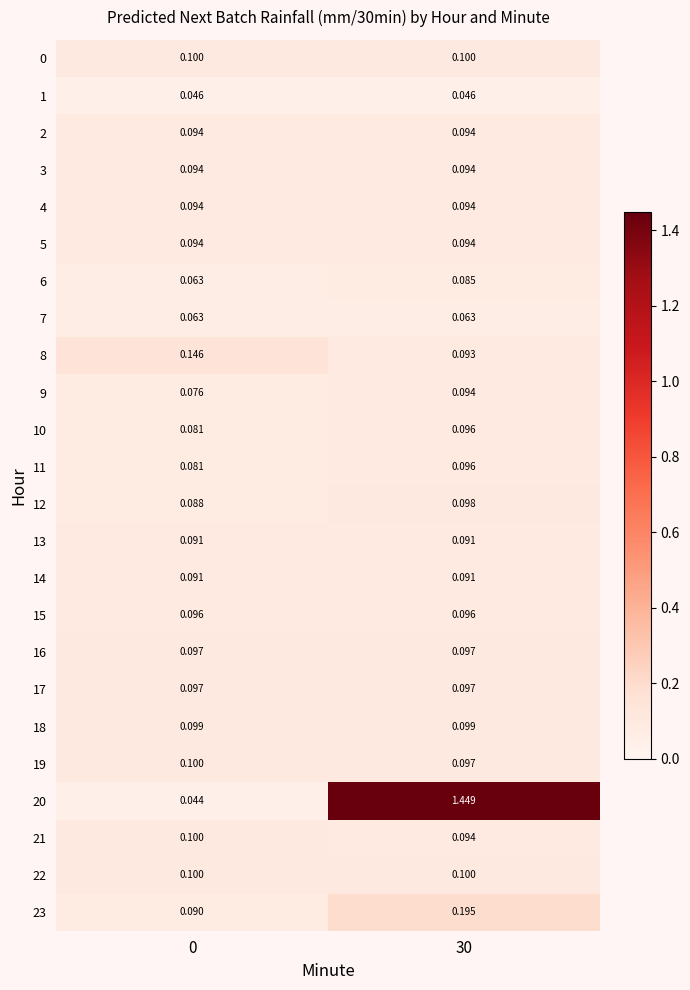

Is the value of 11 at 30 greater than the value of 8 at 30?

Yes